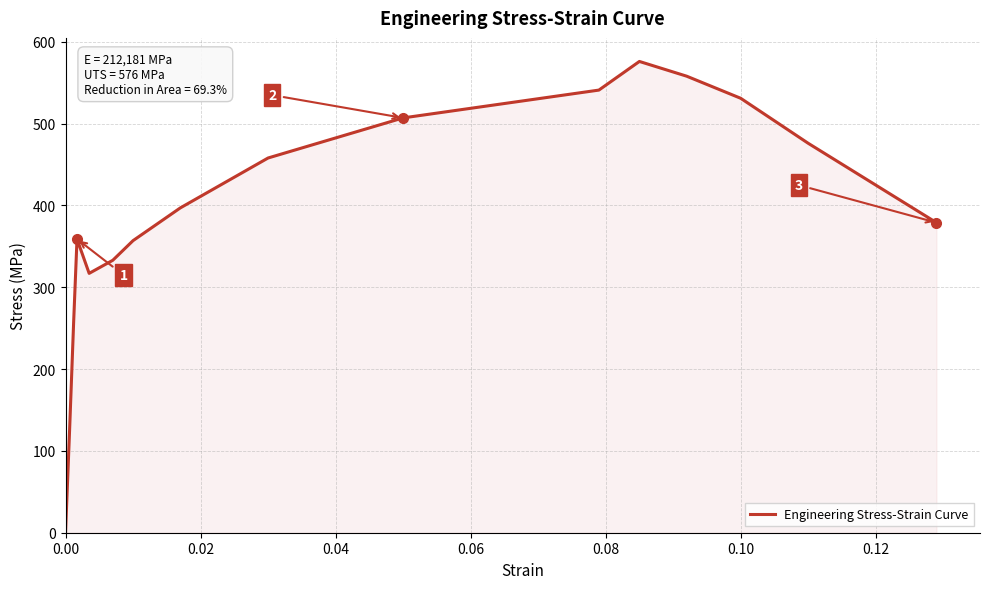

Does the chart have visible grid lines?

Yes